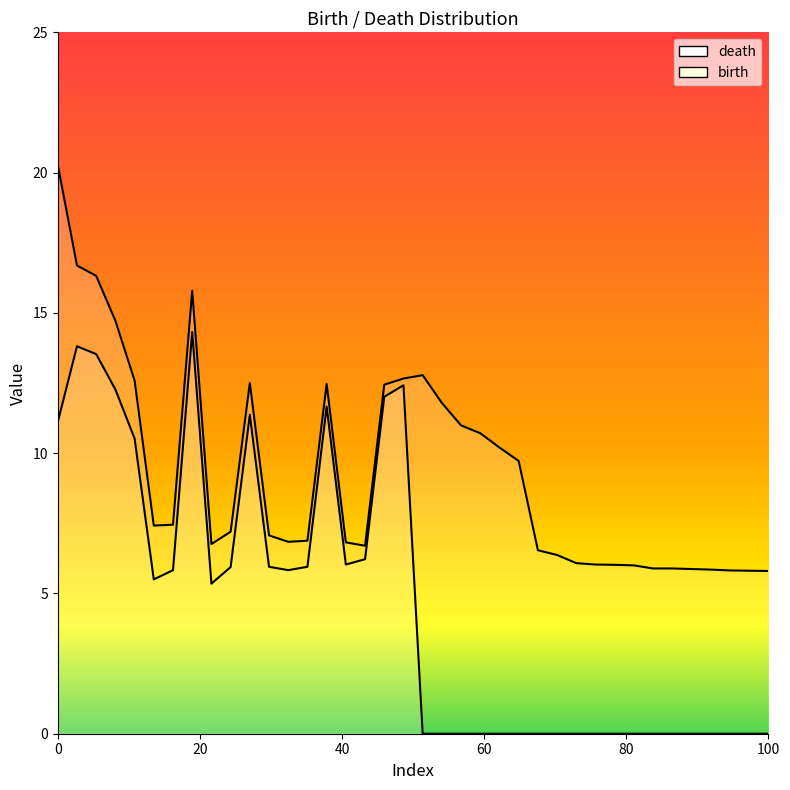

Rank the series by their average value, from highest to lowest.

death, birth